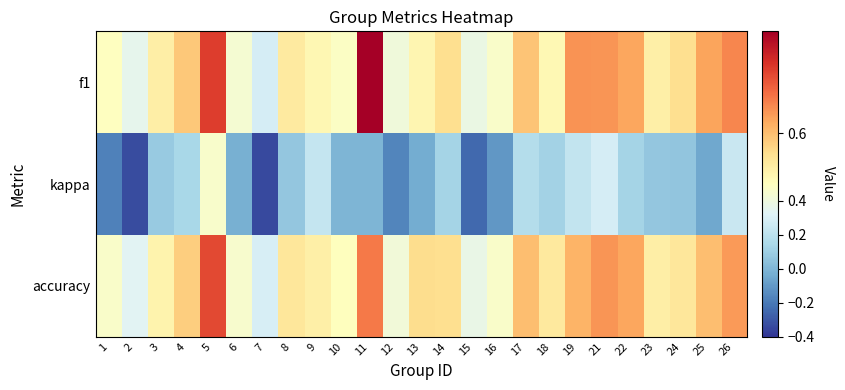

Which series has the largest total across all categories?

f1